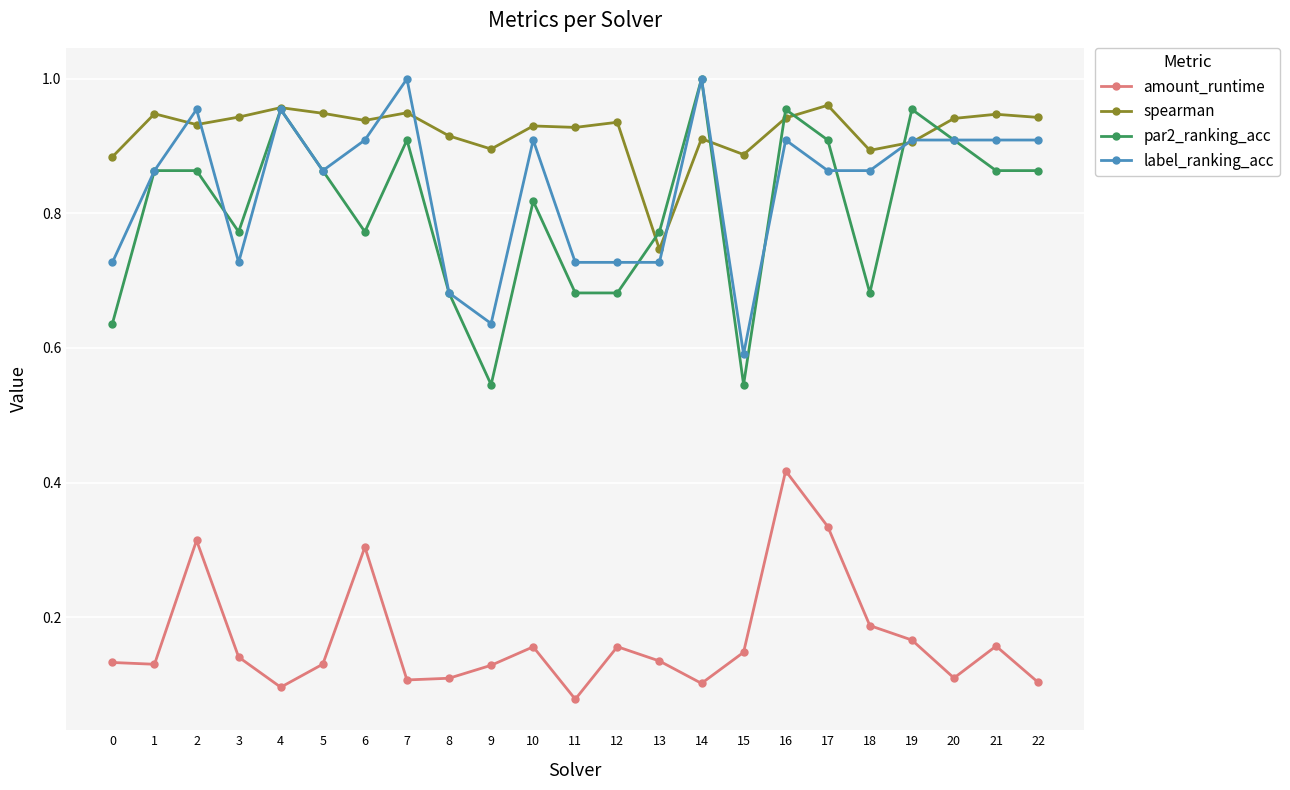

The label_ranking_acc series shows 1.3 at 22. True or false?

False